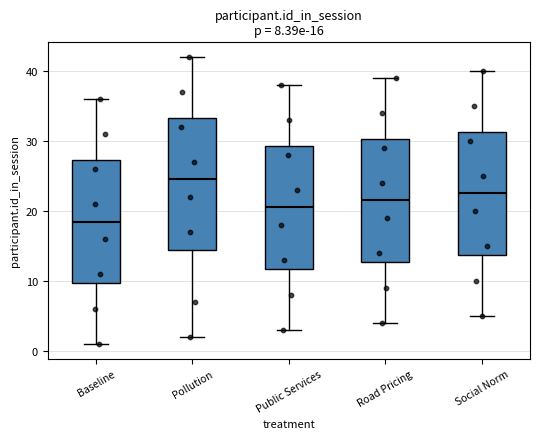

Which box has the lowest median line?

Baseline